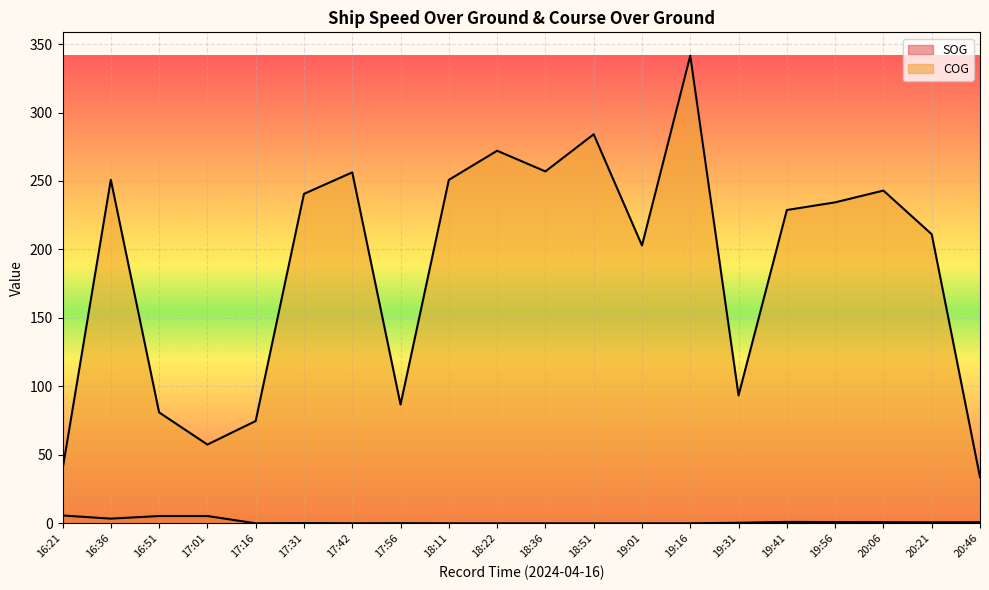

Between 18:36 and 18:51, which series saw the biggest shift?

COG